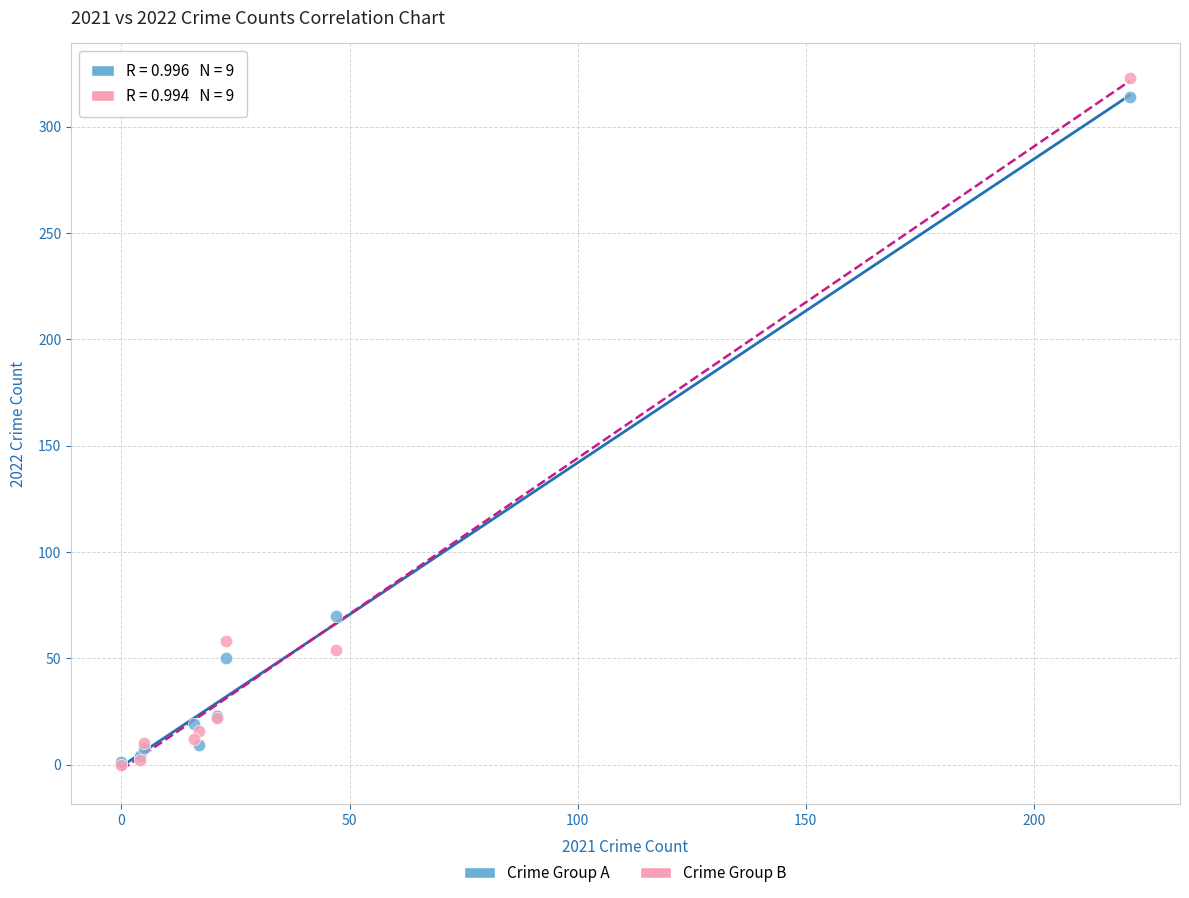

Across all series, what Y value is closest to 161?

70